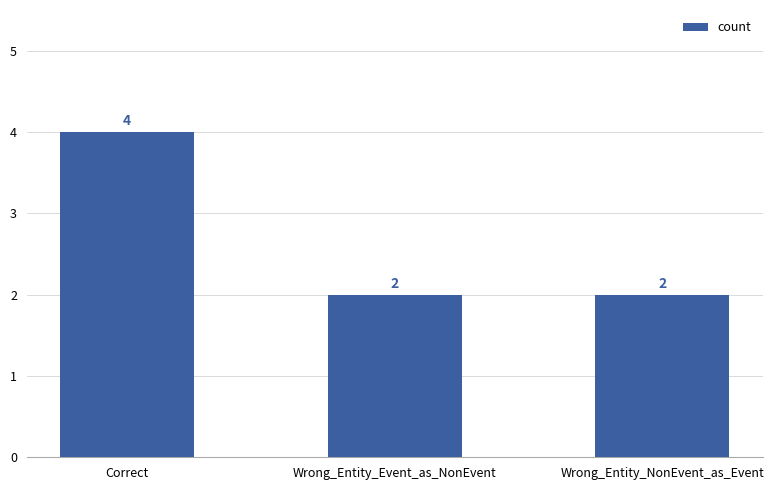

Does the chart contain stacked bars?

No